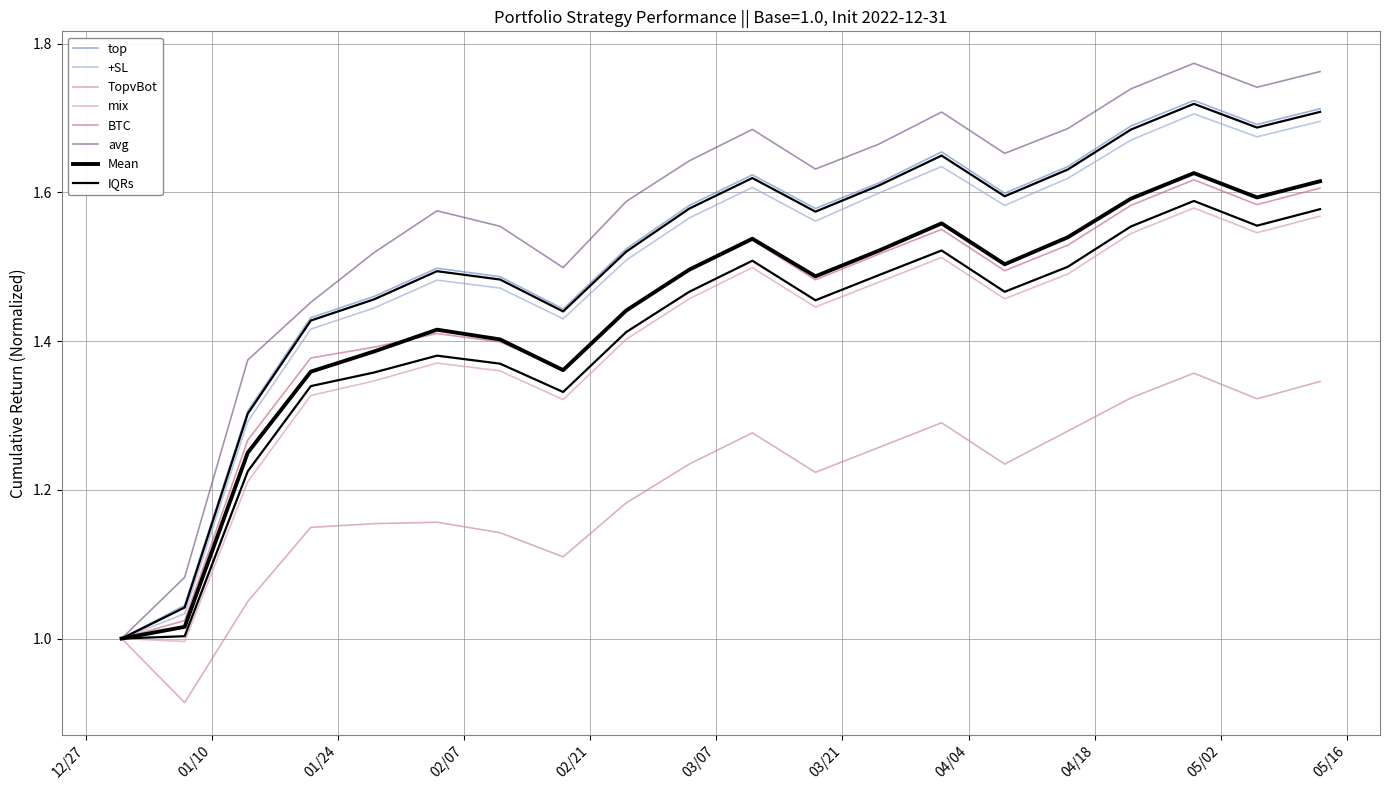

What is the greatest value displayed?

1.8